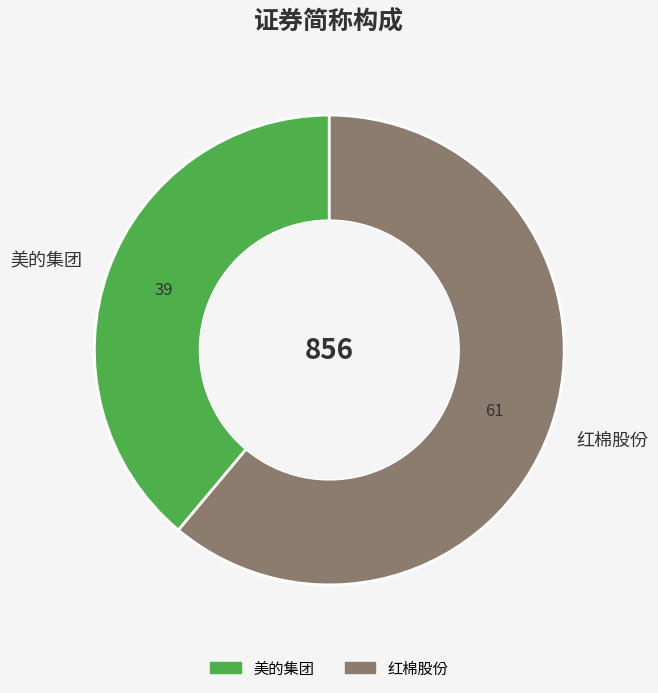

Rank the categories by value from lowest to highest.

美的集团, 红棉股份